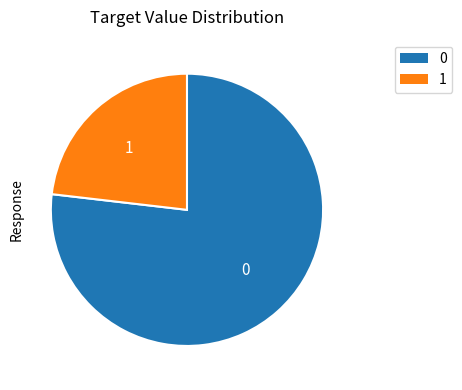

Which slice is the smallest?

1